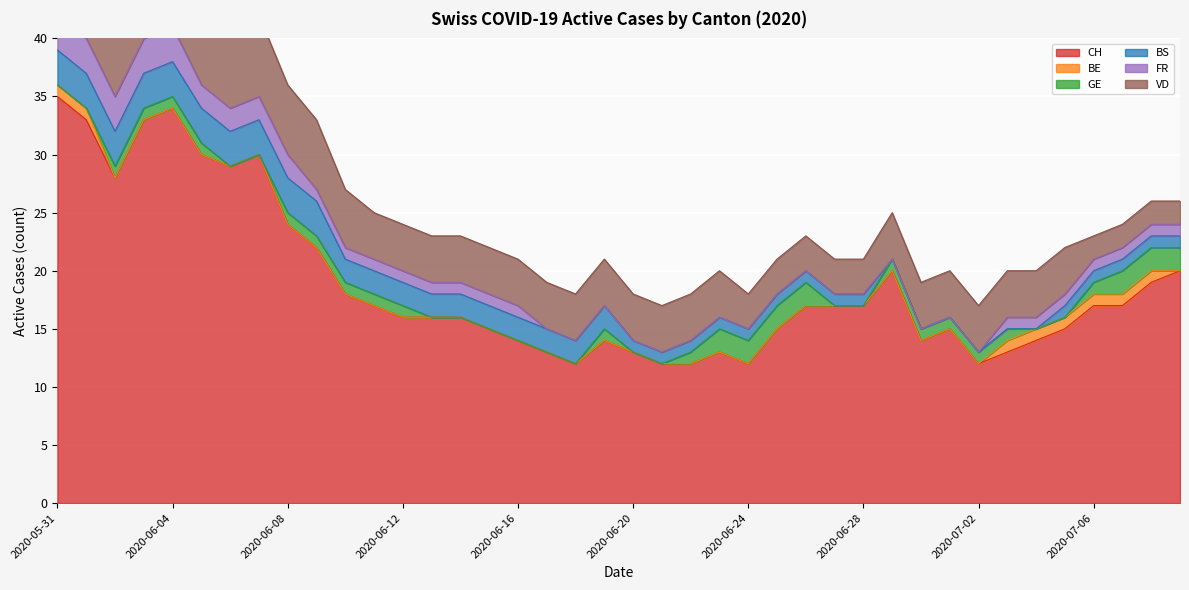

At which category does the chart reach its minimum across all series?

2020-06-02